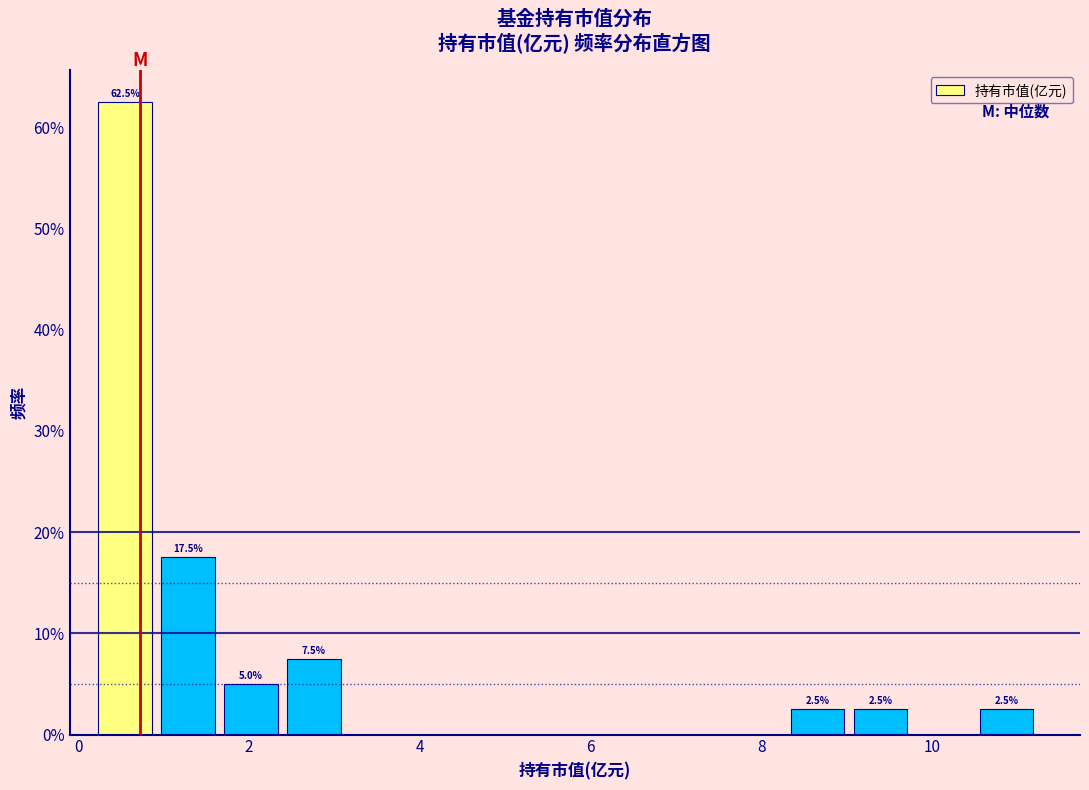

Around what value on the x-axis is the tallest bar? Give the approximate position of its centre, as read against the axis.

0.6